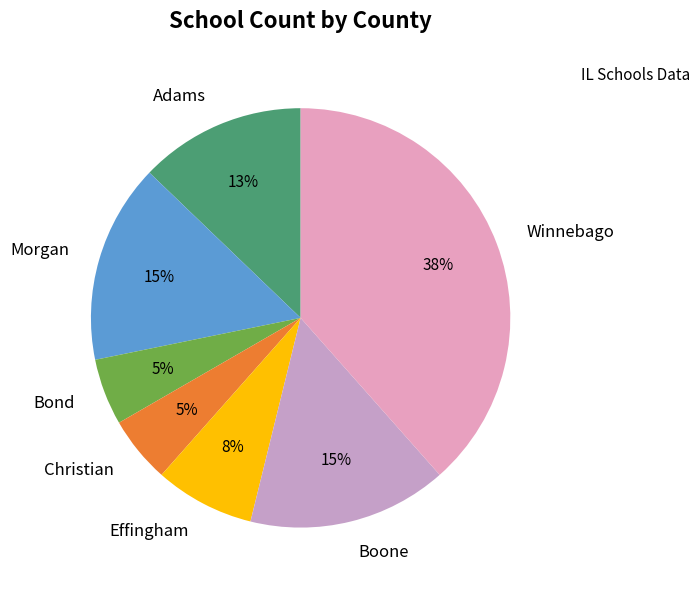

To the nearest percent, what percentage of the pie is Christian?

5%